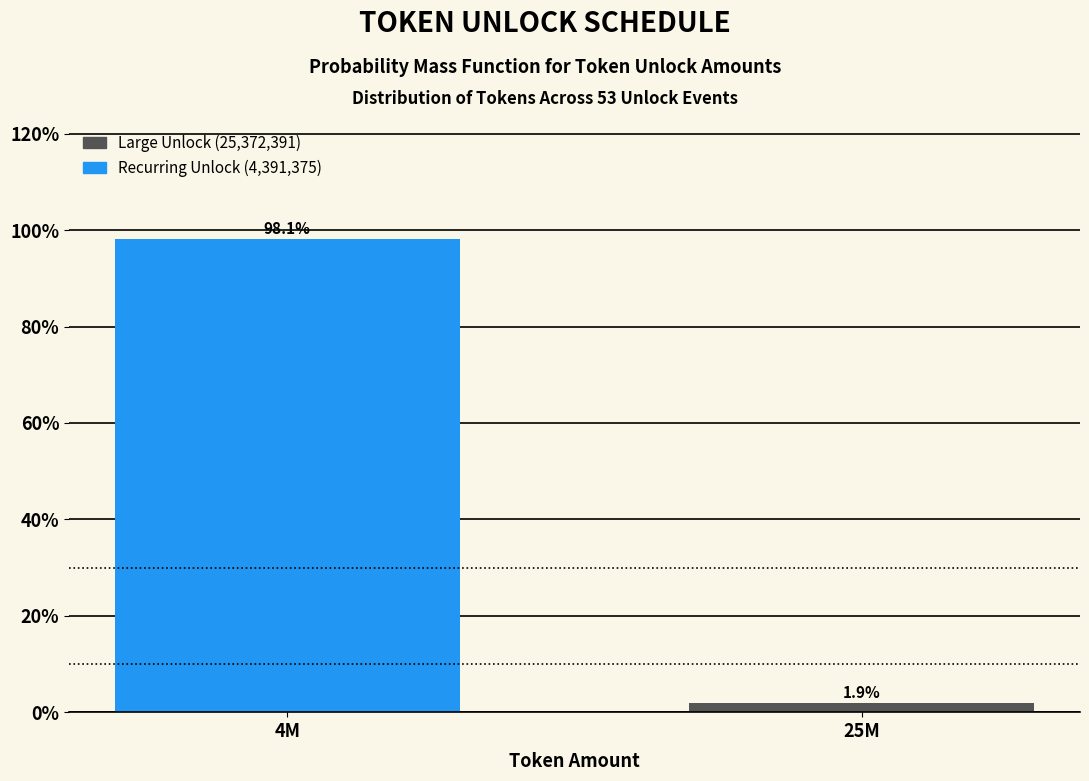

Reading left to right, extract all data points from this chart.

4M=98.1	25M=1.9